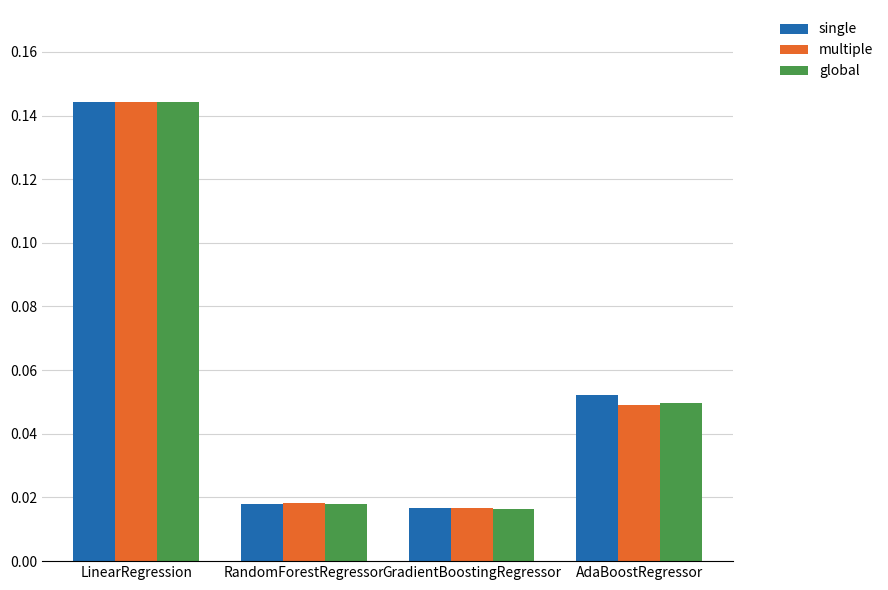

Which series changed the most between LinearRegression and RandomForestRegressor?

single